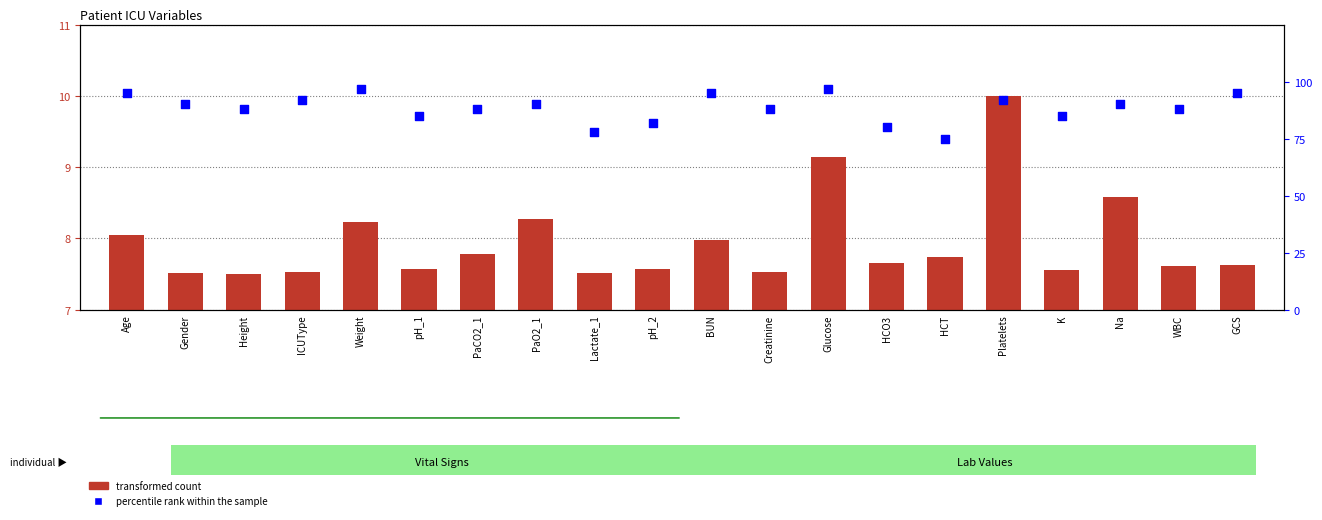

At how many categories does at least one series exceed 42?

20